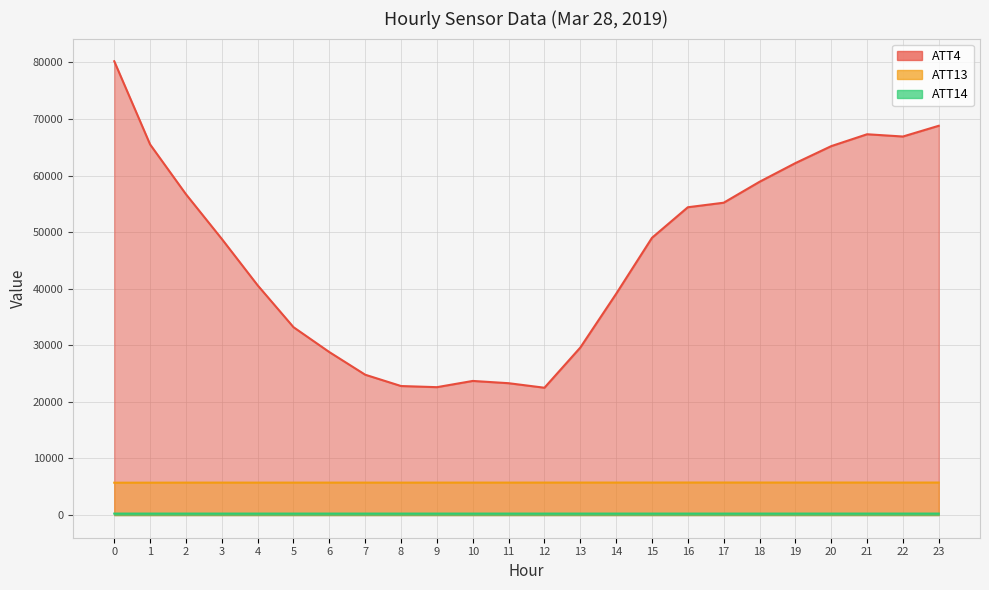

How many values in the ATT14 series exceed 255?

22